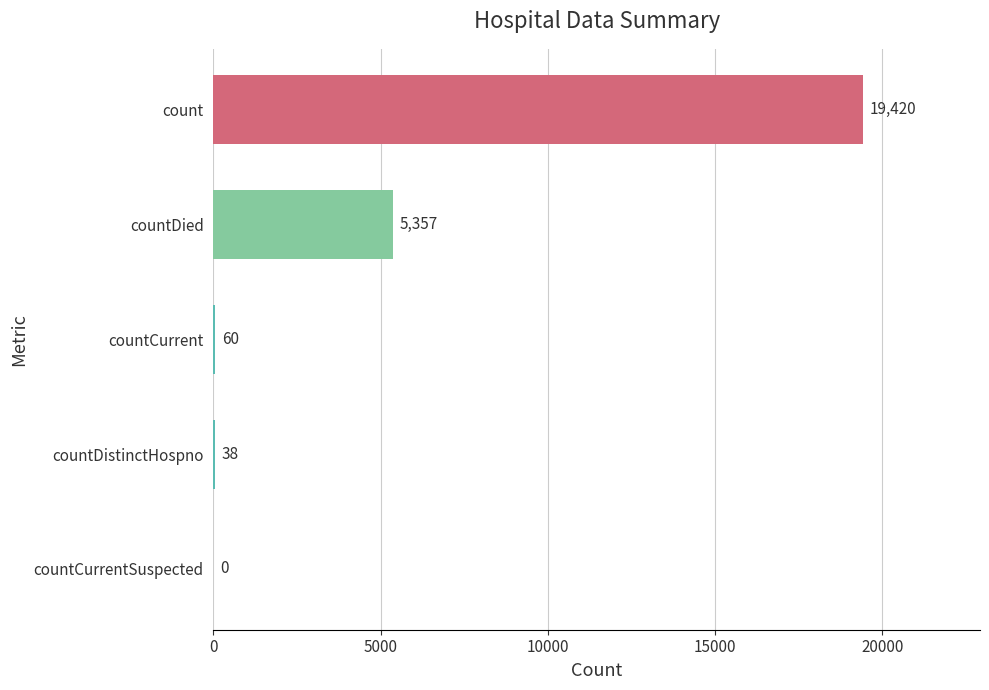

What is the maximum value shown in the chart?

19420